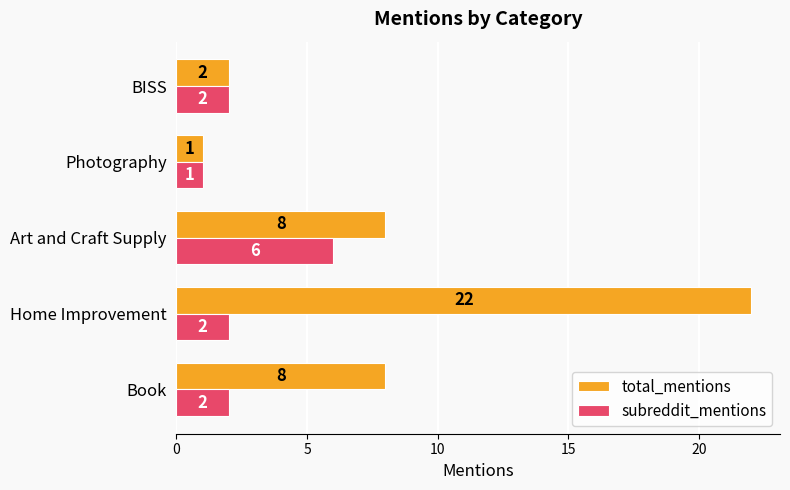

What is the minimum value for total_mentions?

1